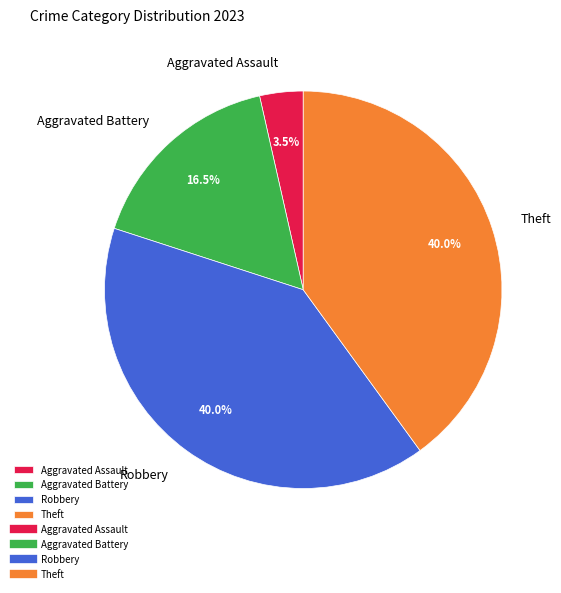

Is there a majority slice in this chart?

No